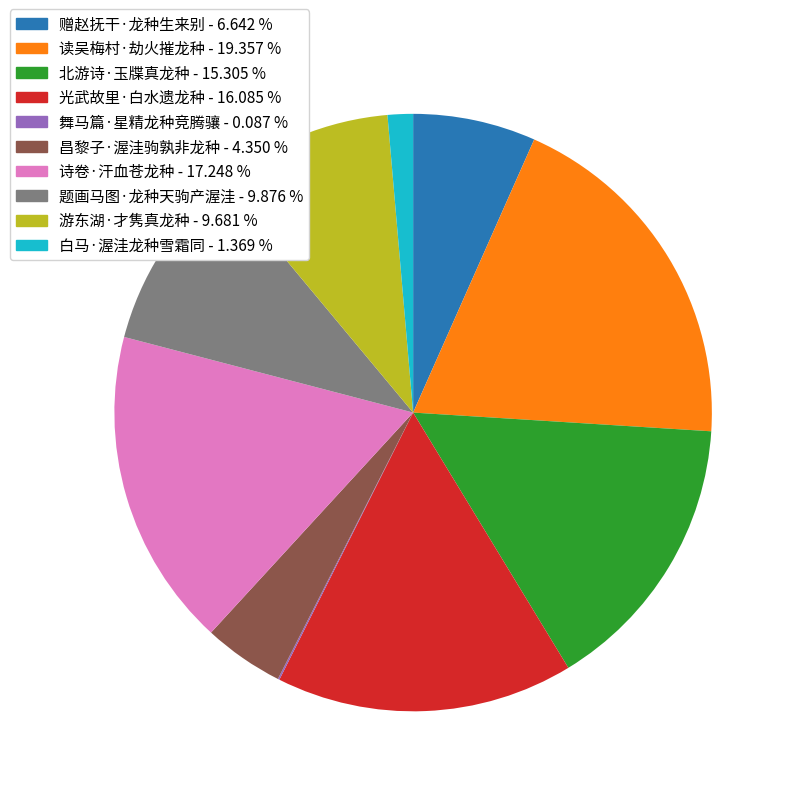

Combined, do 白马·渥洼龙种雪霜同 and 诗卷·汗血苍龙种 account for over 50%?

No